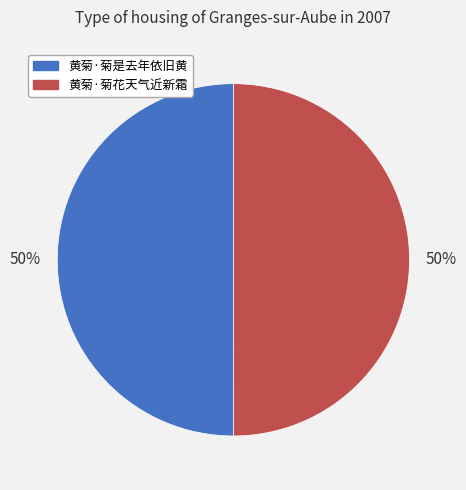

The 黄菊·菊花天气近新霜 slice represents 50% of the pie. True or false?

True